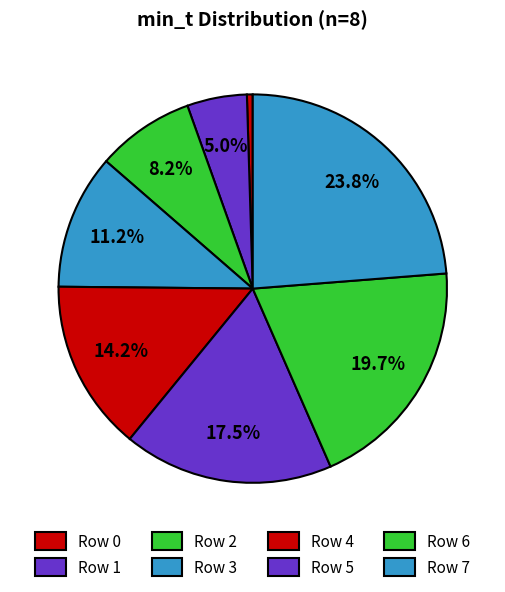

How many segments does this pie chart have?

8